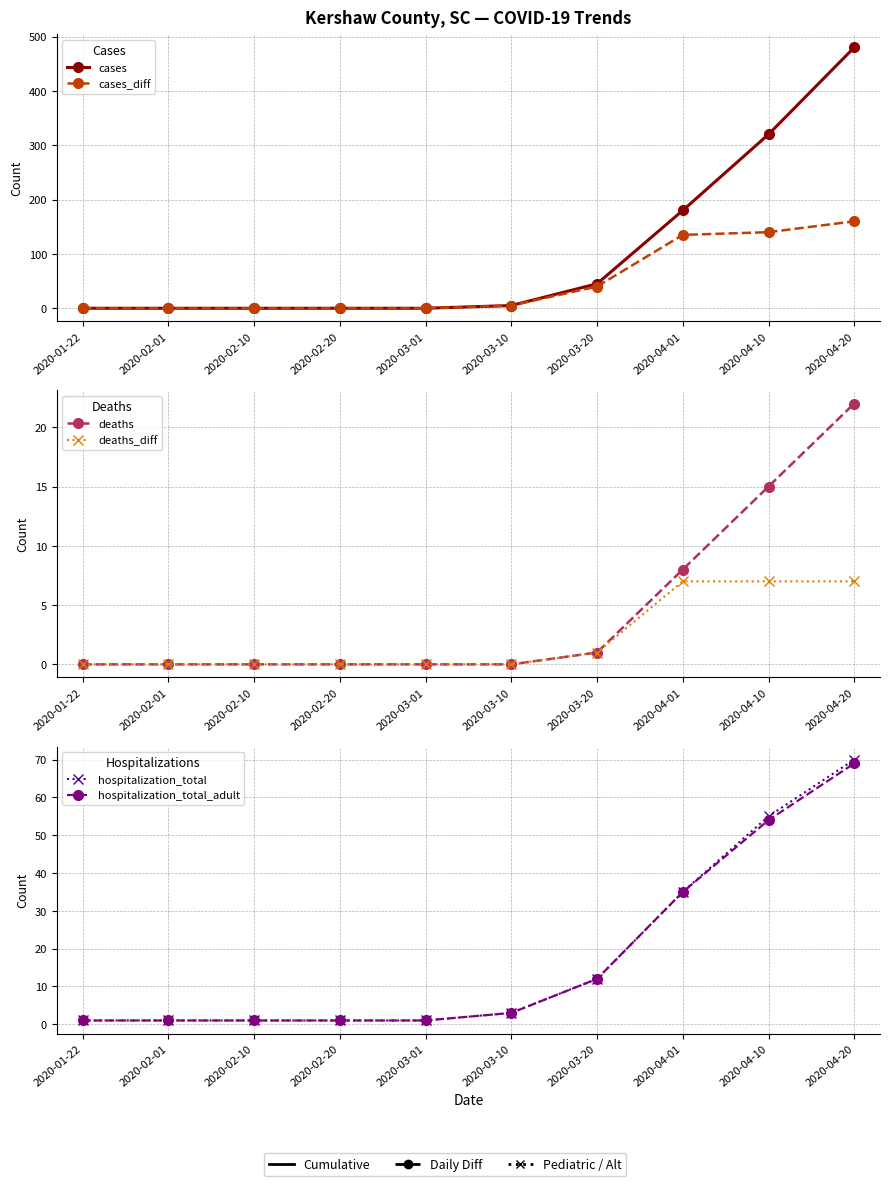

What are all the series names shown in the legend?

cases, cases_diff, deaths, deaths_diff, hospitalization_total, hospitalization_total_adult